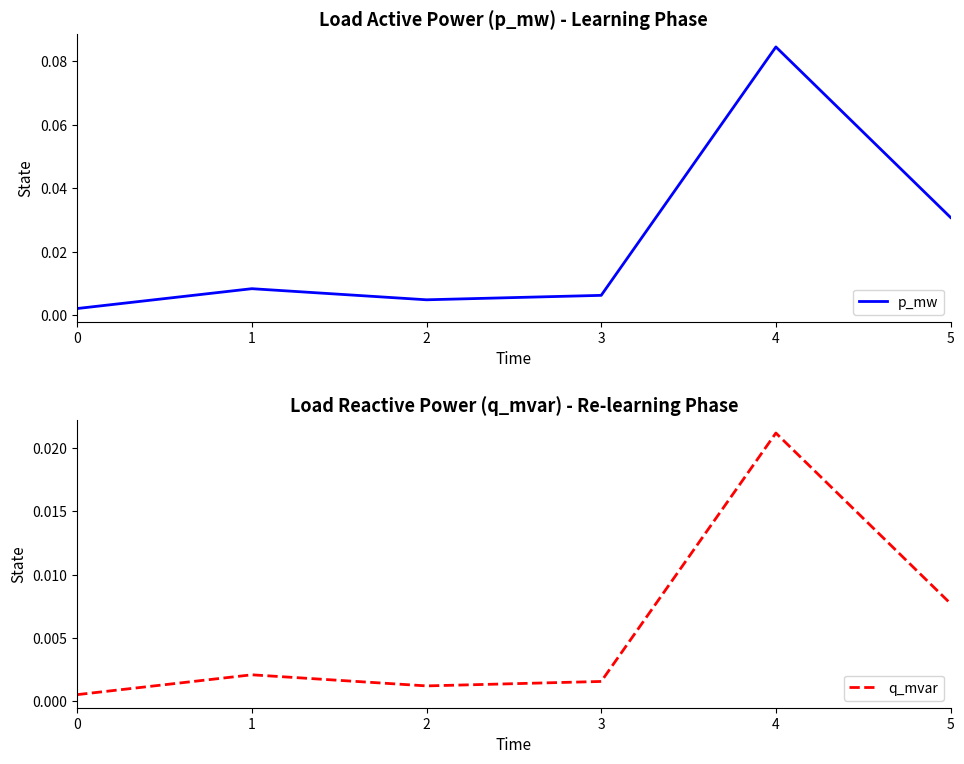

How many lines are shown in the chart?

2